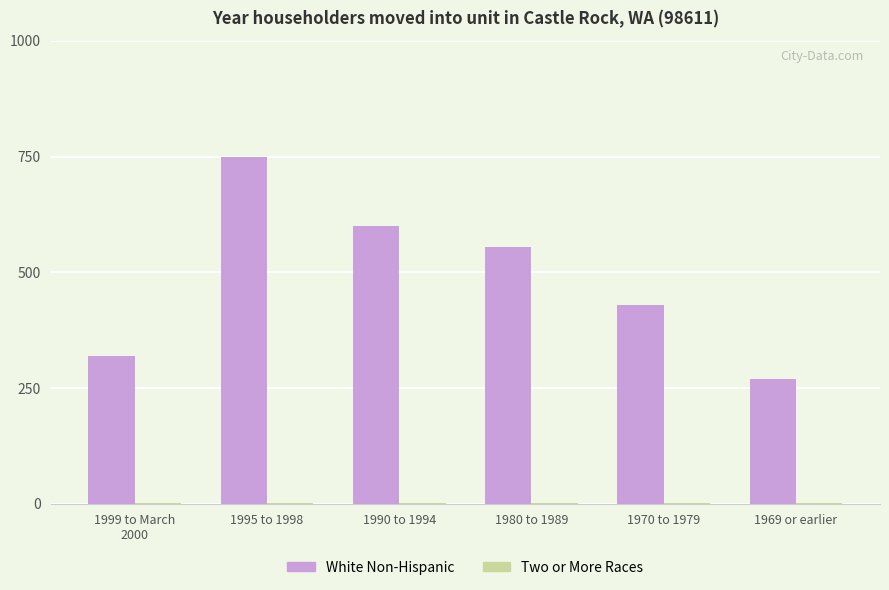

At which label is White Non-Hispanic closest to 510?

1980 to 1989